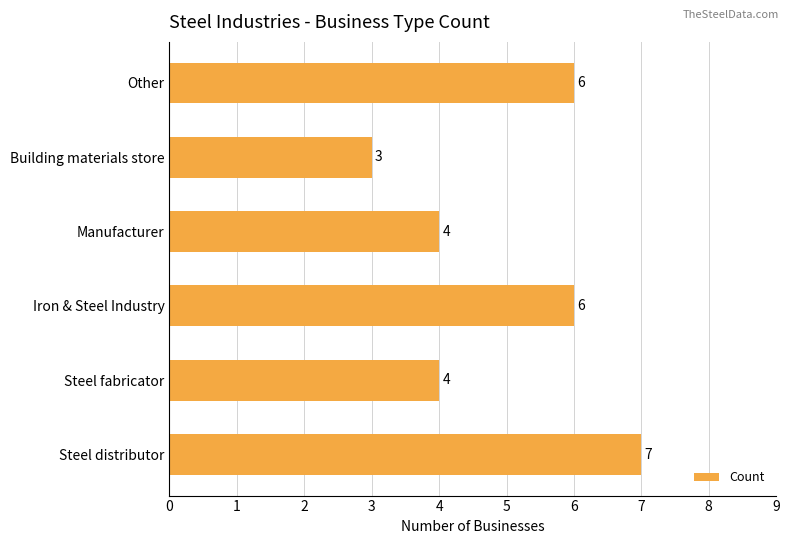

Is it true that the value at Steel fabricator is 6?

False